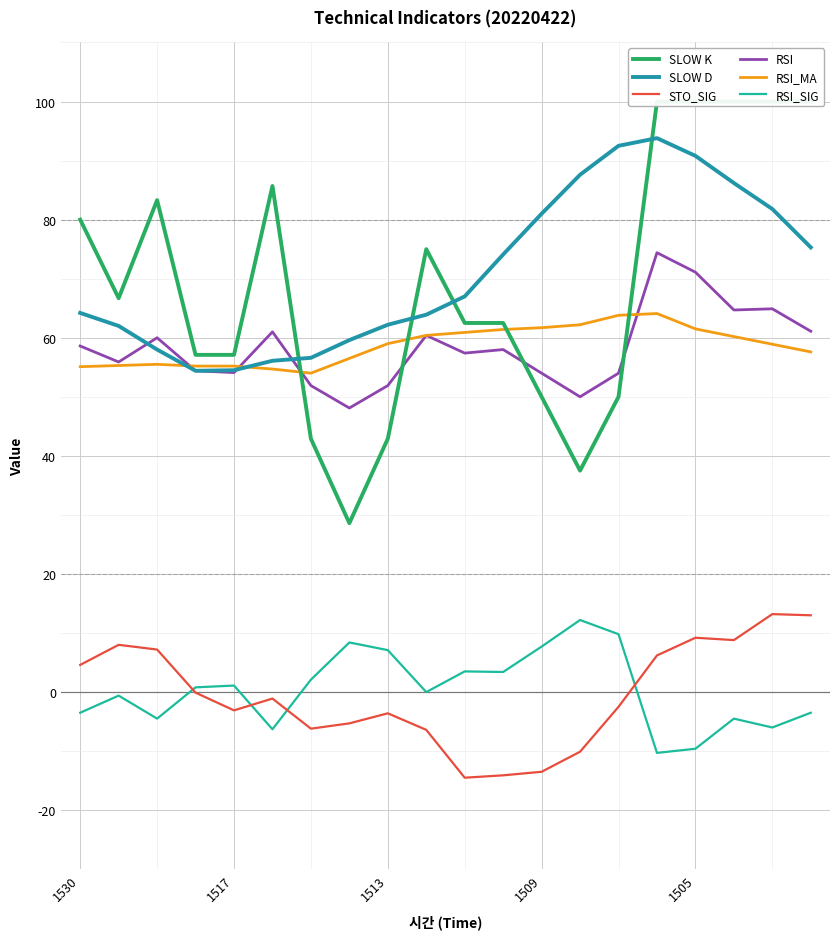

How many data points in RSI_MA are less than 59?

10